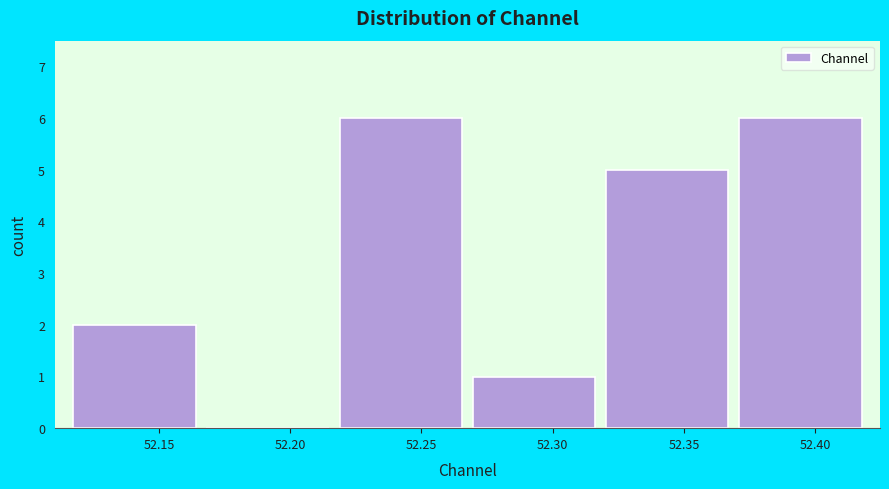

Reading left to right, list every bar in this chart as the range it spans on the x-axis followed by its height. Neither the bar edges nor the heights are printed on the chart, so give them approximately, as read against the axes.

52.115 to 52.165: 2
52.165 to 52.215: 0
52.215 to 52.270: 6
52.270 to 52.320: 1
52.320 to 52.370: 5
52.370 to 52.420: 6